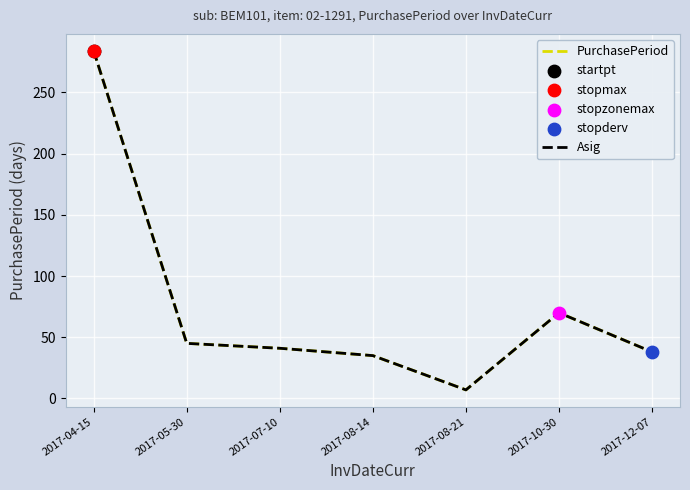

At how many categories does at least one series exceed 210?

1